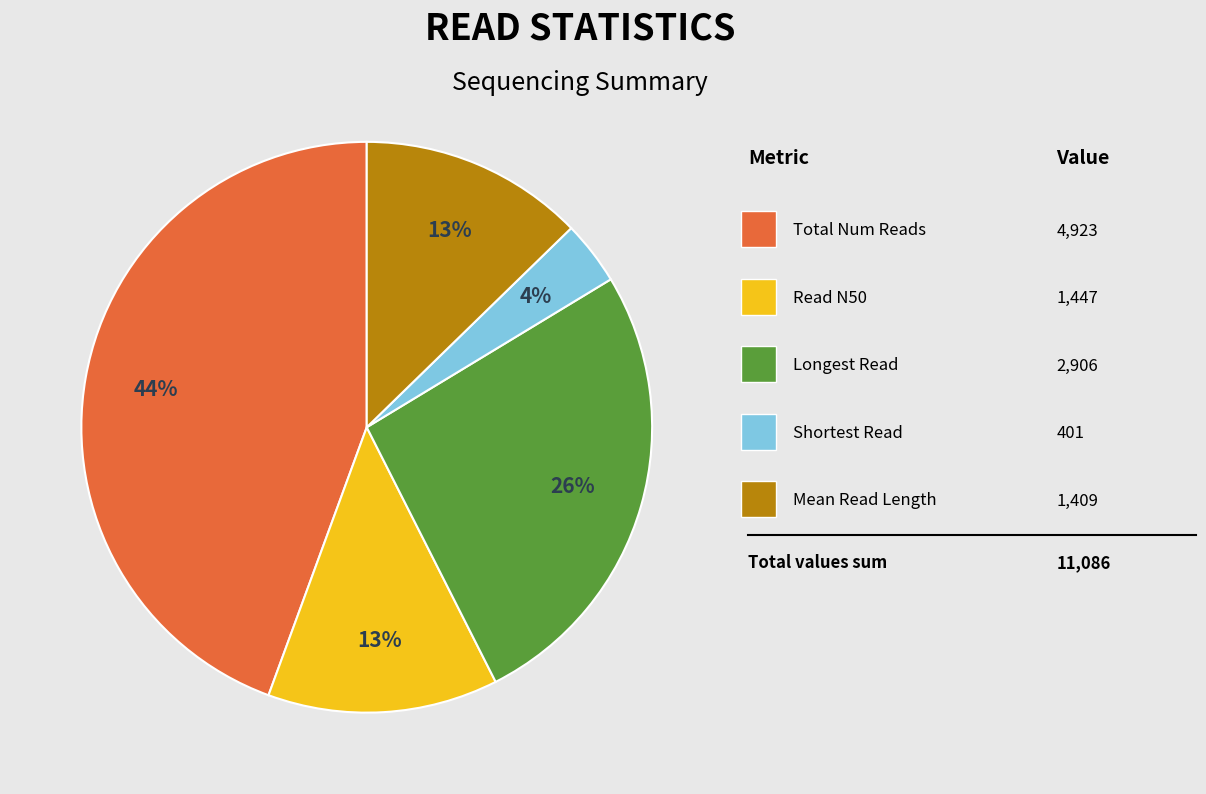

Is there any slice that represents more than half of the pie?

No